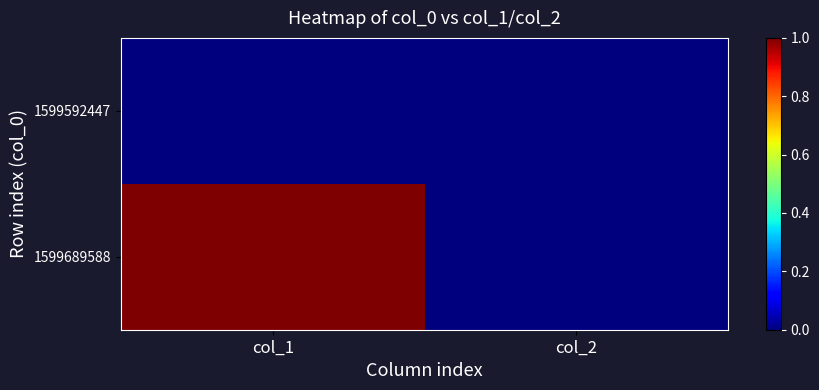

Which series changed the most between col_1 and col_2?

1599689588